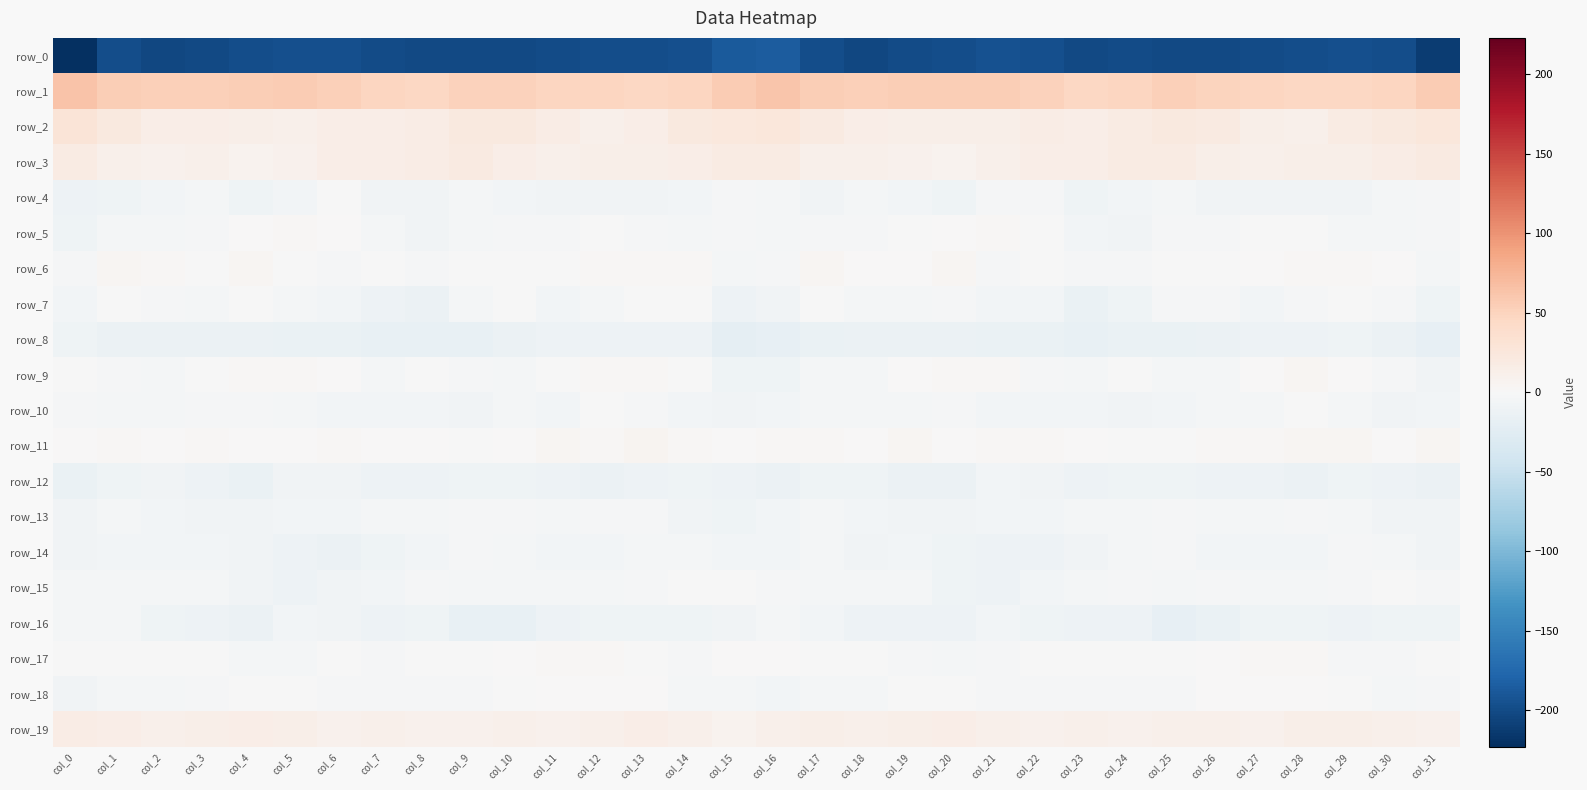

How many positive values does the row_11 series have?

29